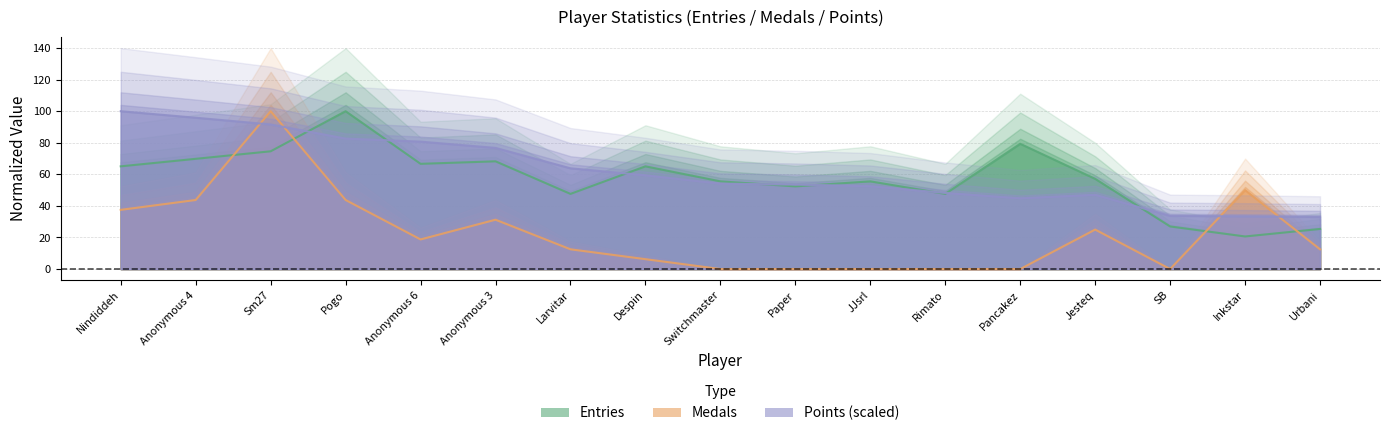

At how many categories does at least one series exceed 28?

17